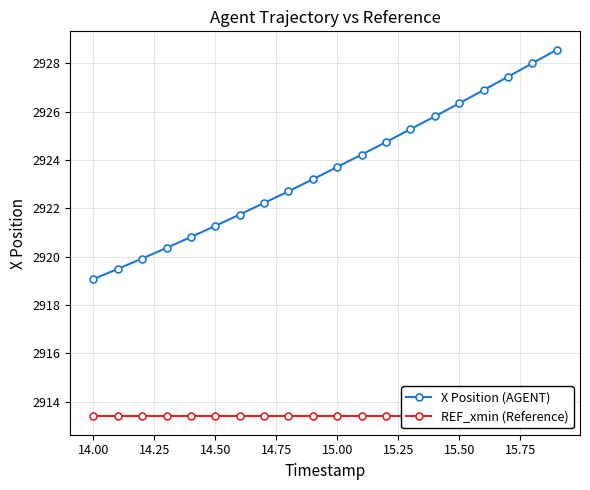

True or false: X Position (AGENT) has a value of 2921.3 at 14.50.

True